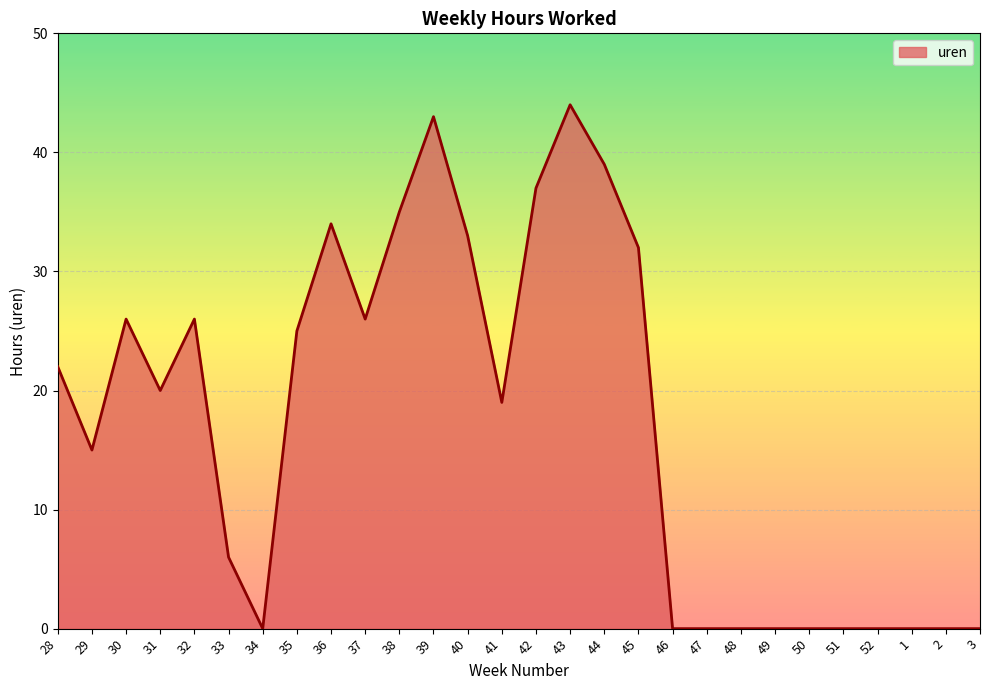

What position from the right is 42?

14